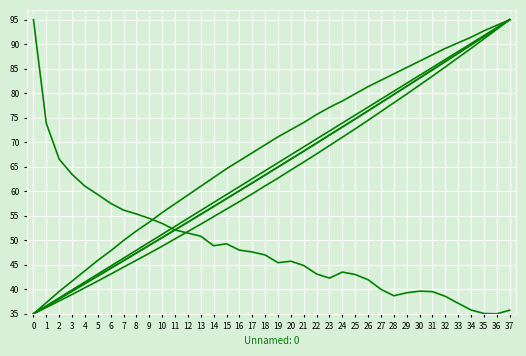

How many lines are shown in the chart?

6